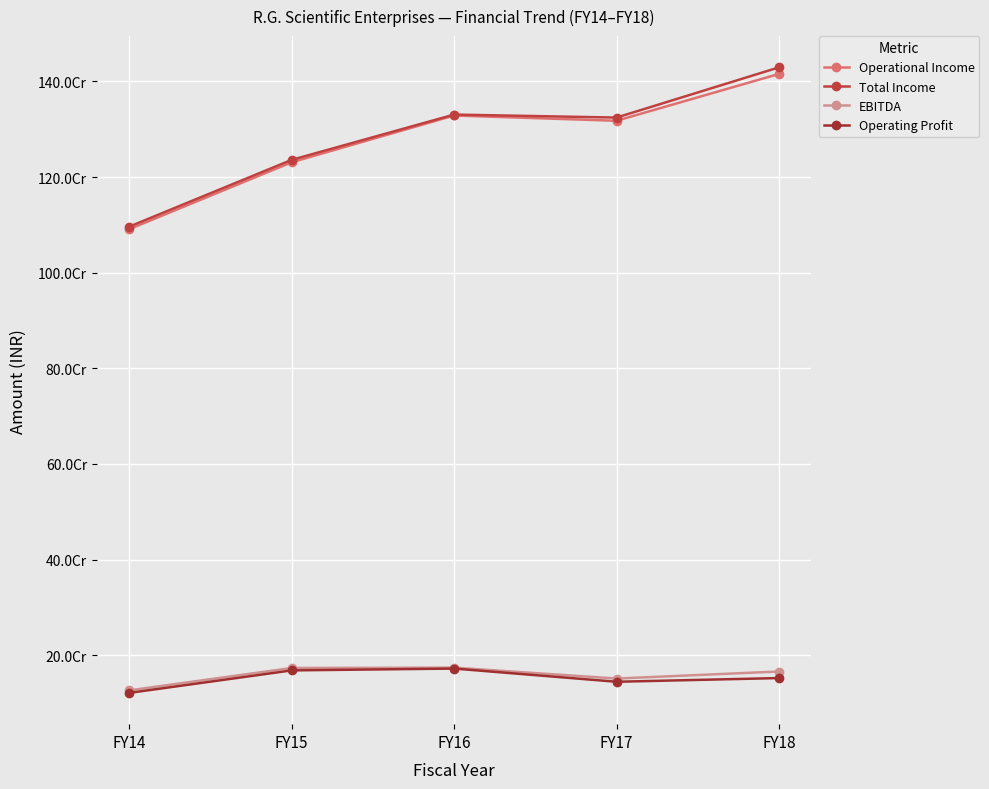

Rank the series by their maximum value, from lowest to highest.

Operating Profit, EBITDA, Operational Income, Total Income